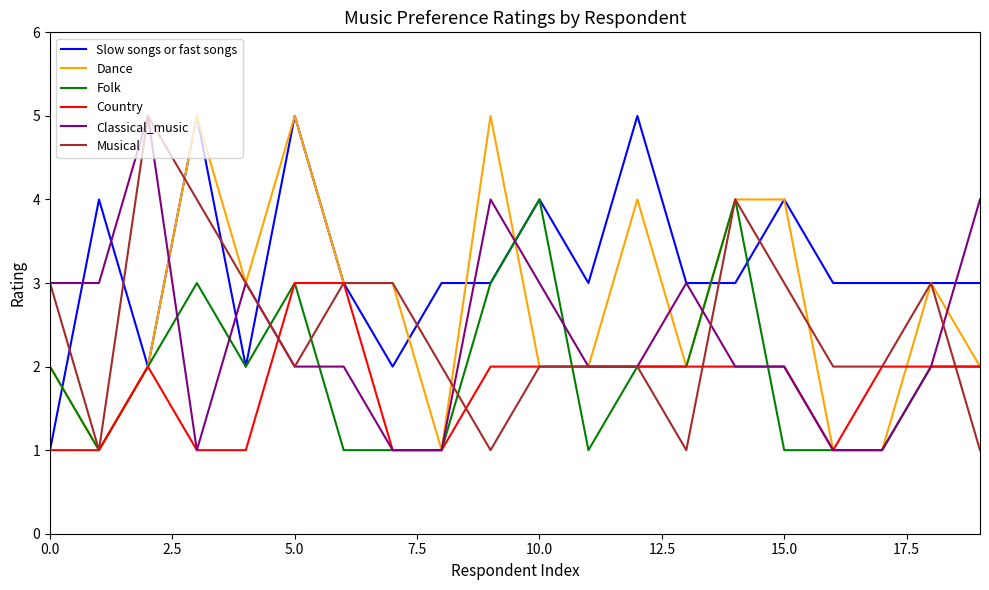

Which series has the largest total across all categories?

Slow songs or fast songs